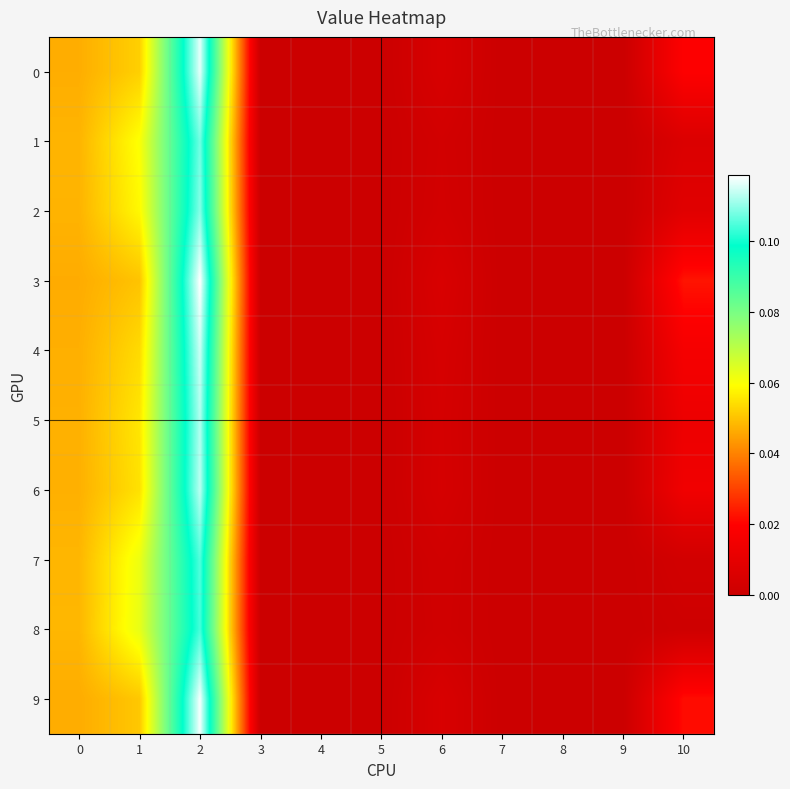

How many series are shown in this chart?

10